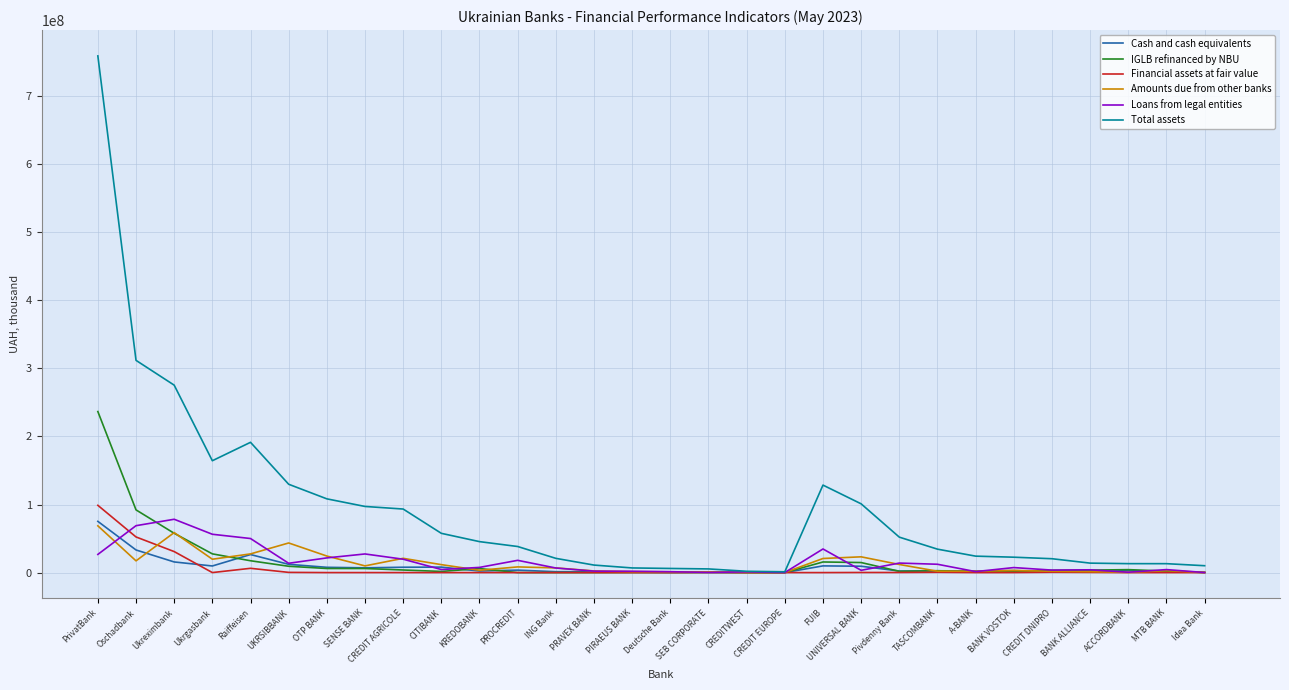

Which series has the largest total across all categories?

Total assets